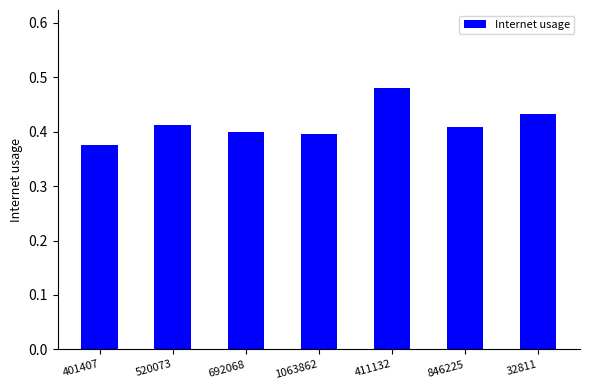

At which label is the value closest to 0?

401407